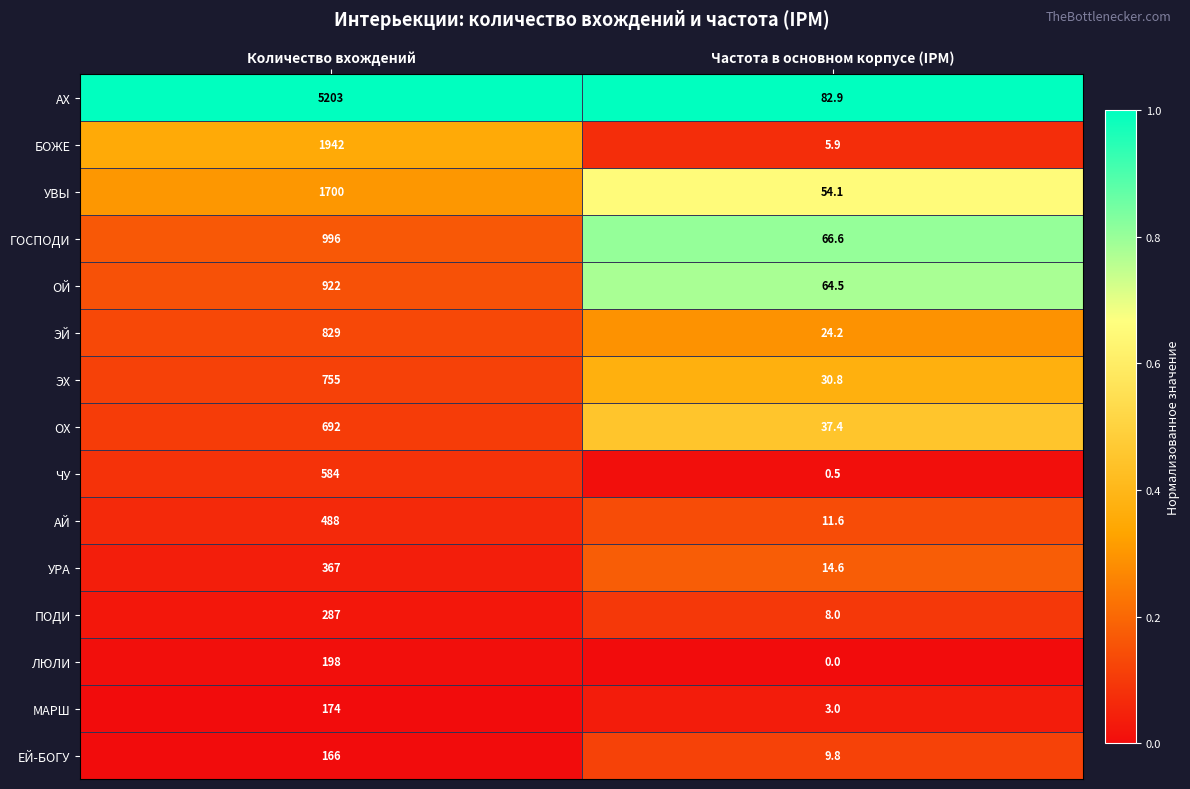

What is the spread (max minus min) of values at Количество вхождений?

5037.0